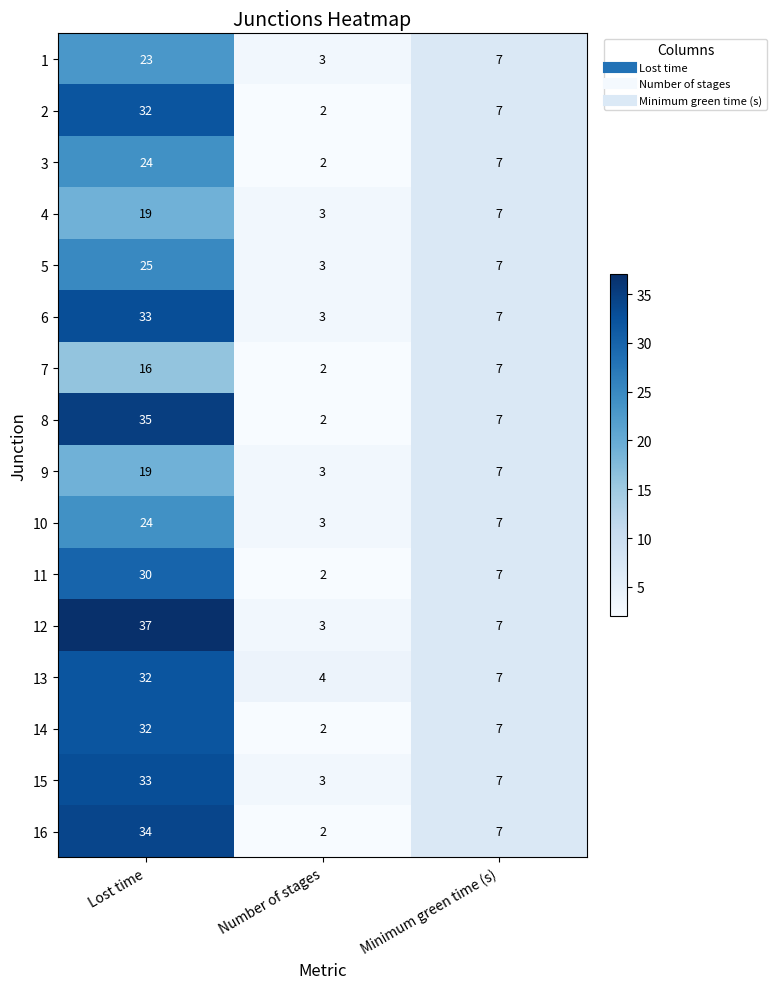

What is the total value across all series at Minimum green time (s)?

112